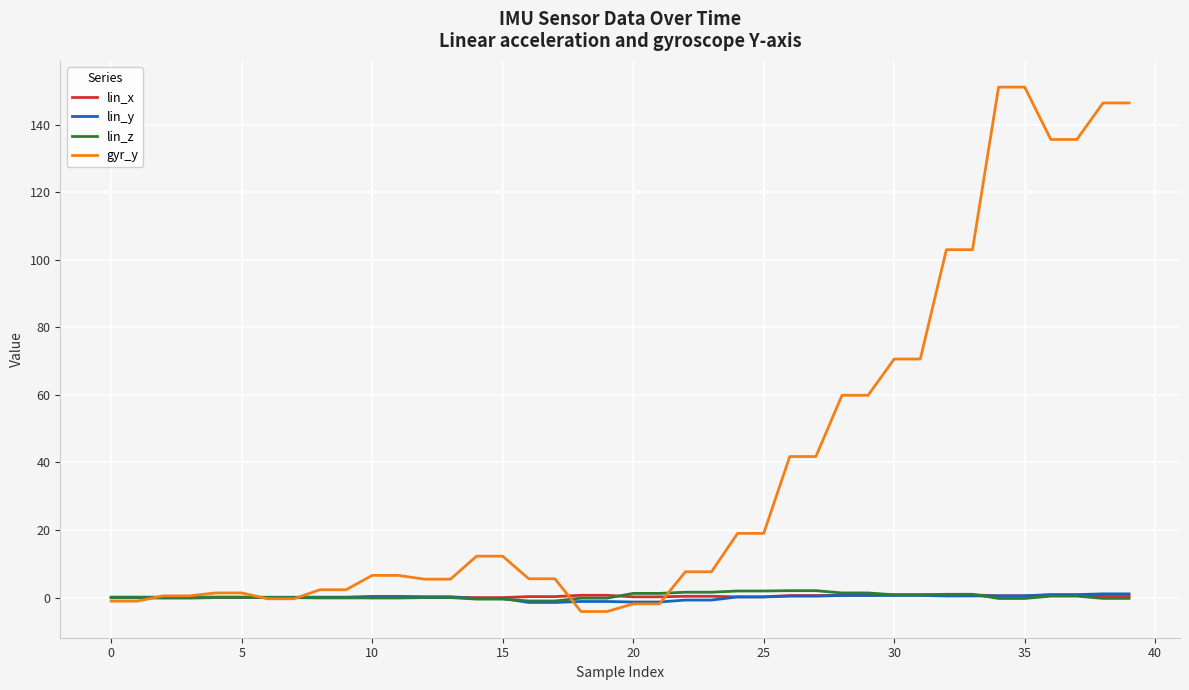

Which series has the largest total across all categories?

gyr_y